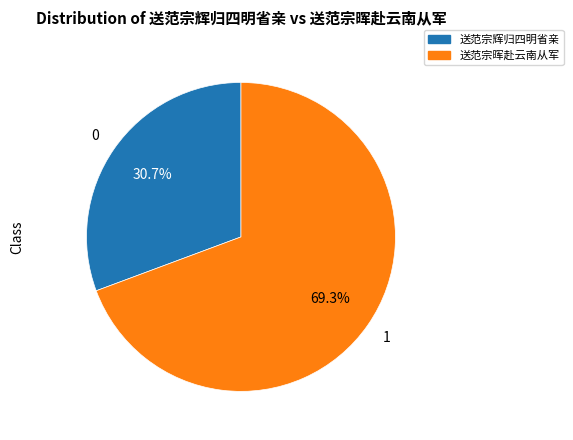

What percentage do 送范宗辉归四明省亲 and 送范宗晖赴云南从军 together represent?

100.0%